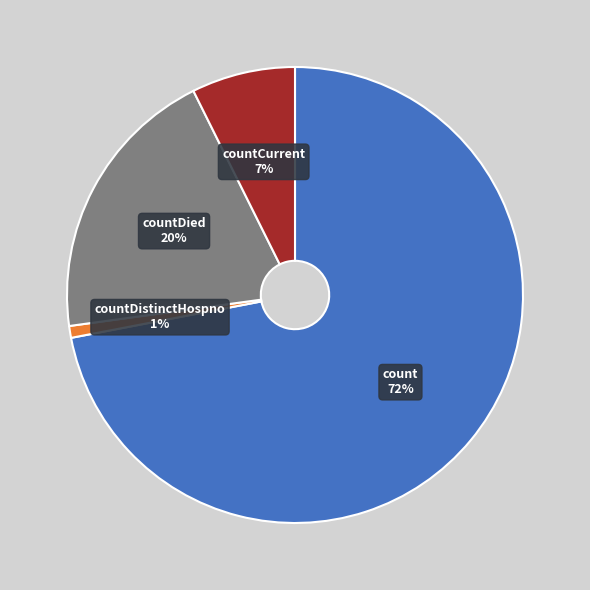

Do countDied and countCurrent together represent more than half of the pie?

No